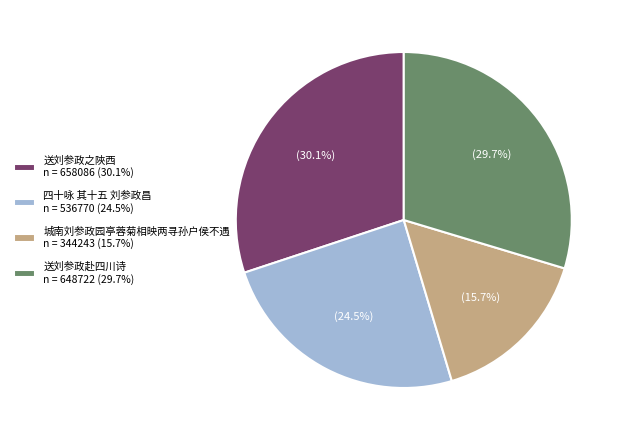

What is the ratio of the value at 送刘参政赴四川诗 n = 648722 (29.7%) to the value at 城南刘参政园亭蓉菊相映两寻孙户侯不遇 n = 344243 (15.7%)?

1.9